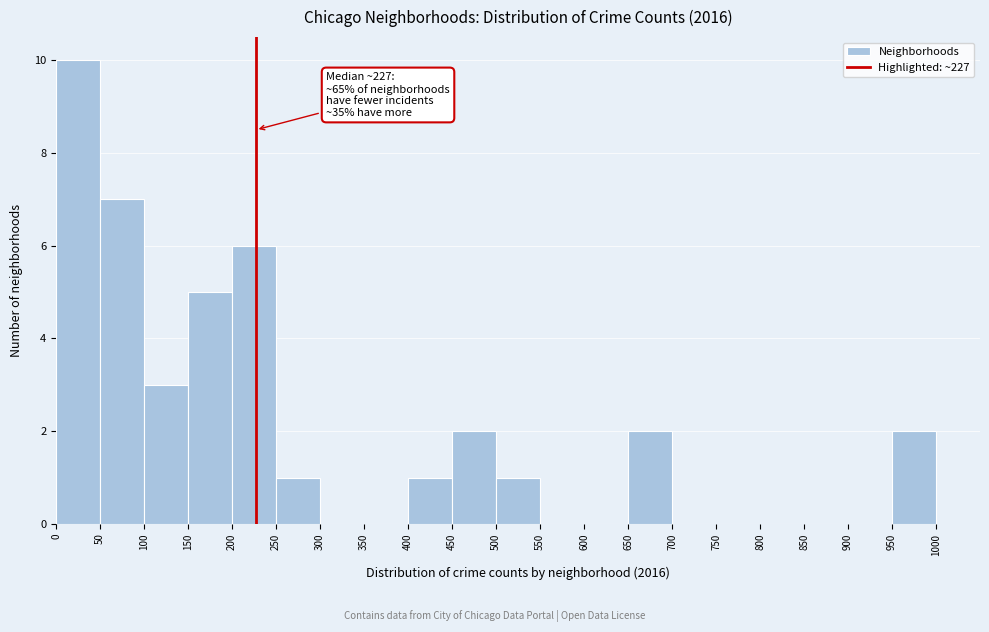

Which range on the x-axis has the tallest bar?

0 to 50